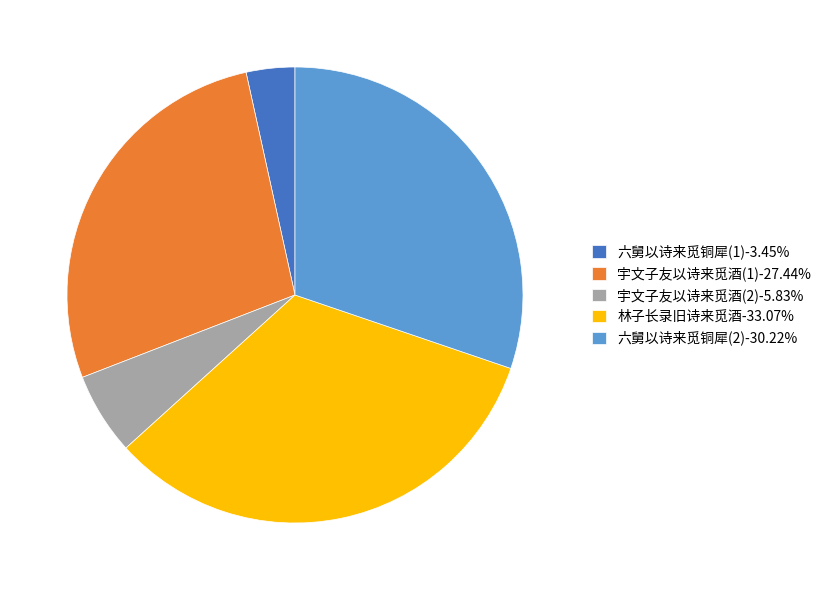

Count the number of slices in the pie.

5